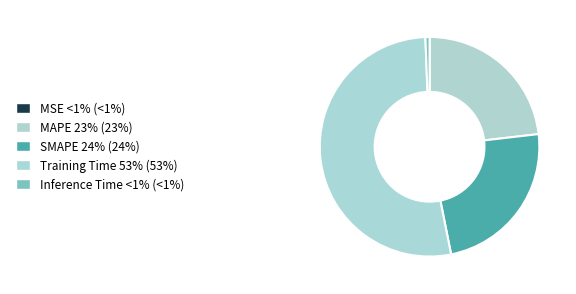

To the nearest percent, what is the combined percentage of MSE and SMAPE?

24%